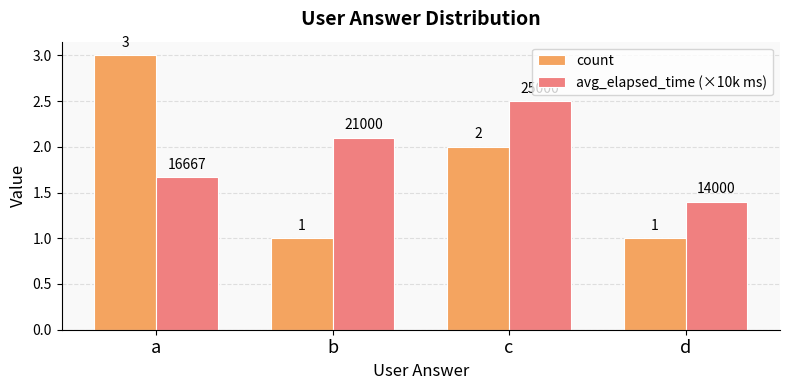

What is the difference between the maximum and second lowest values in the avg_elapsed_time (×10k ms) series?

0.8